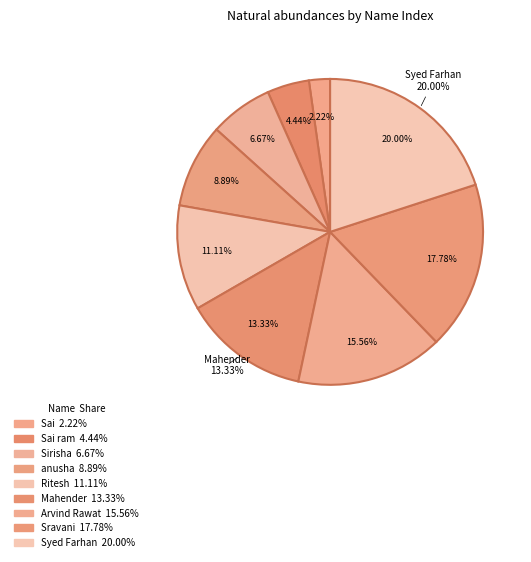

Count the number of slices in the pie.

9